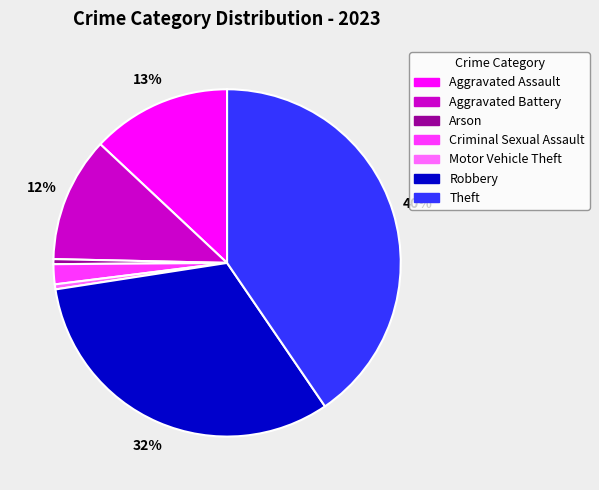

What is the largest slice in the pie chart?

Theft